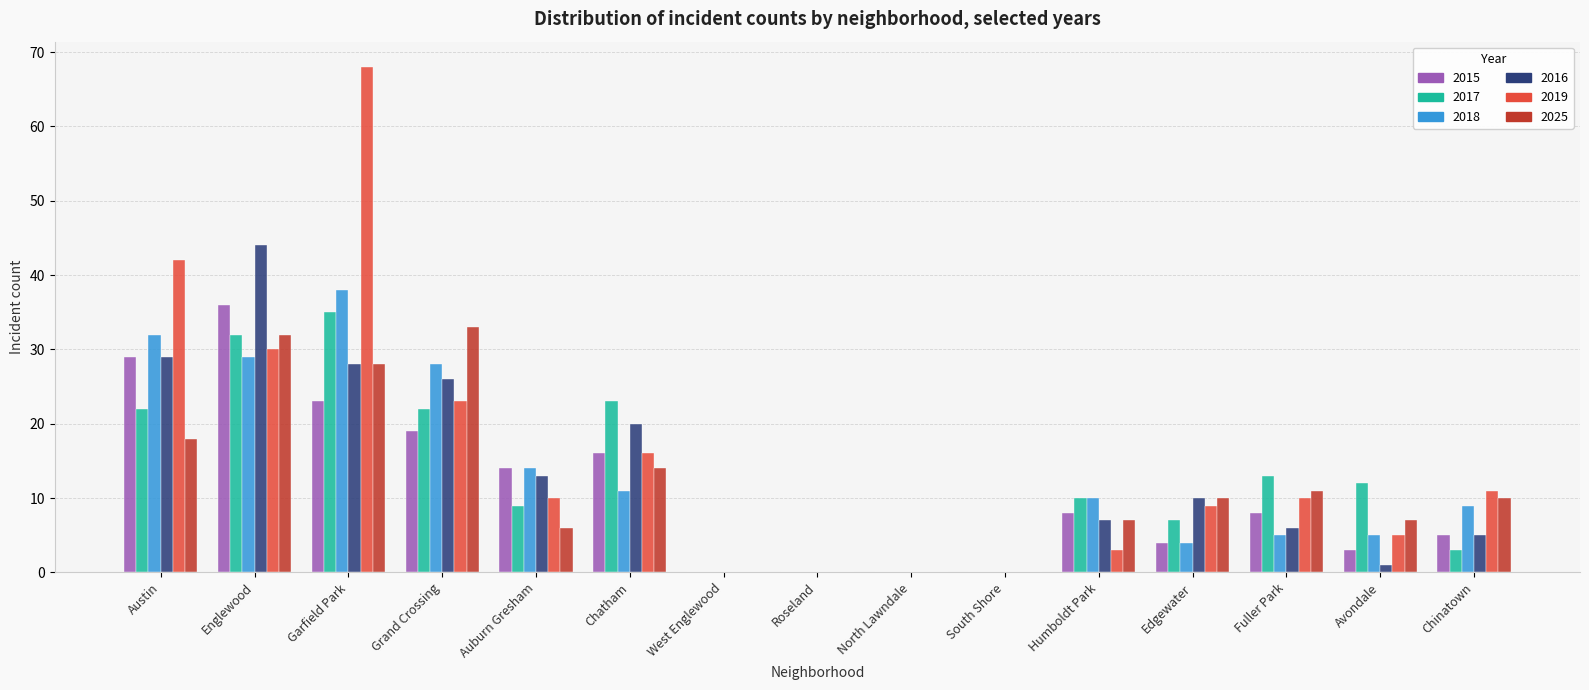

What is the difference between the 2025 values at Fuller Park and West Englewood?

11